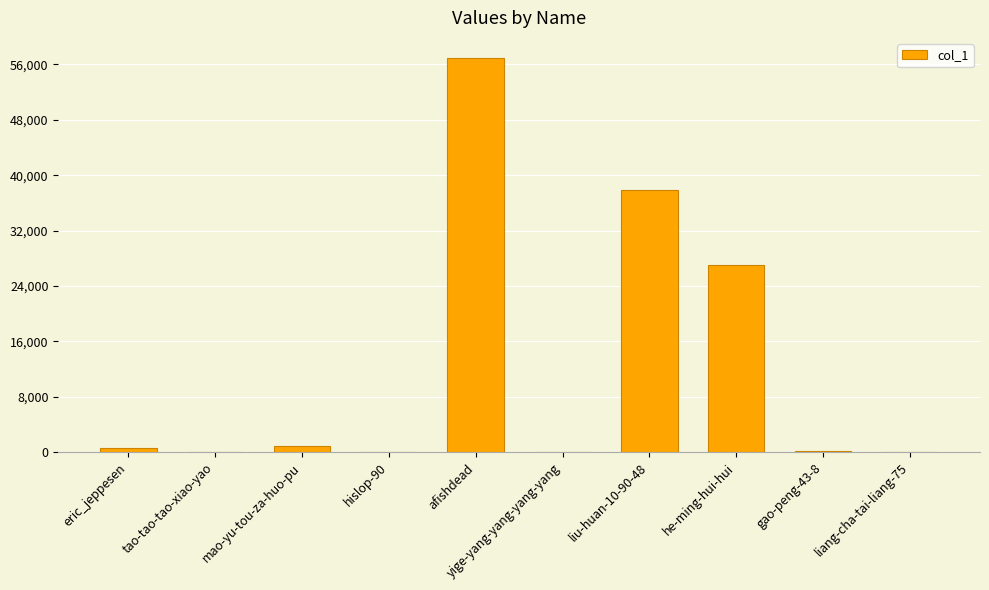

What is the sum of all values?

123691